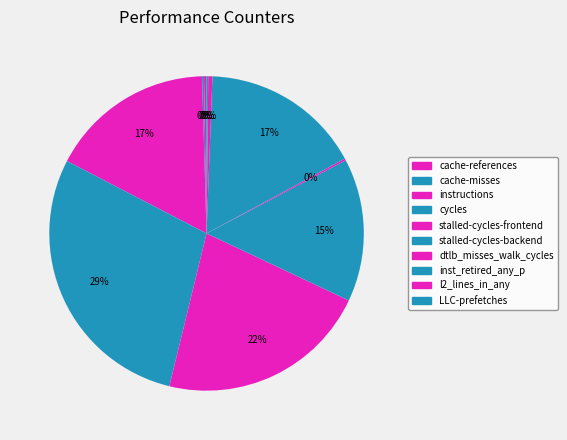

Approximately how many times larger is the value at l2_lines_in_any compared to cache-misses?

2.1